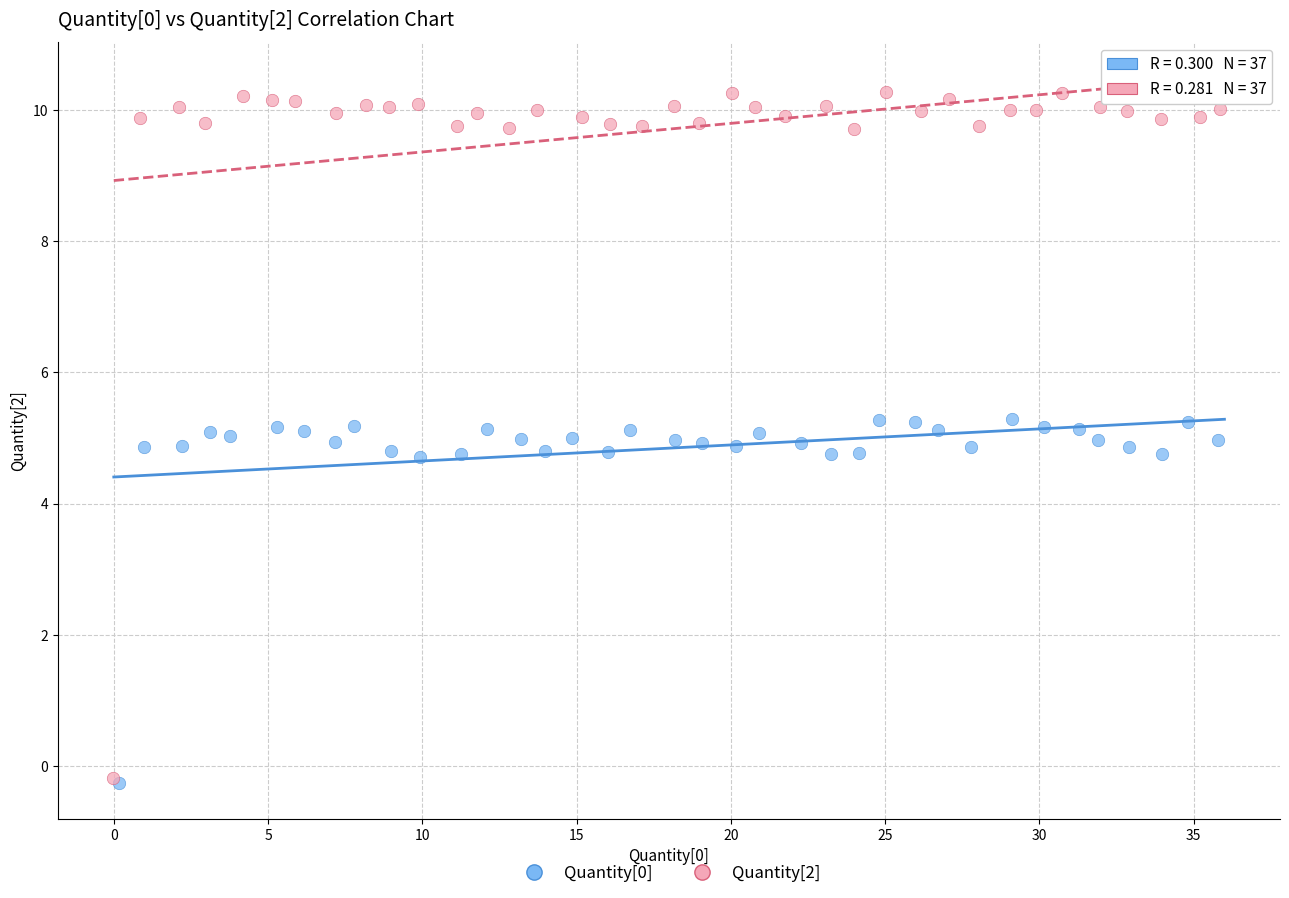

Which series contains the highest Y value?

Quantity[2]